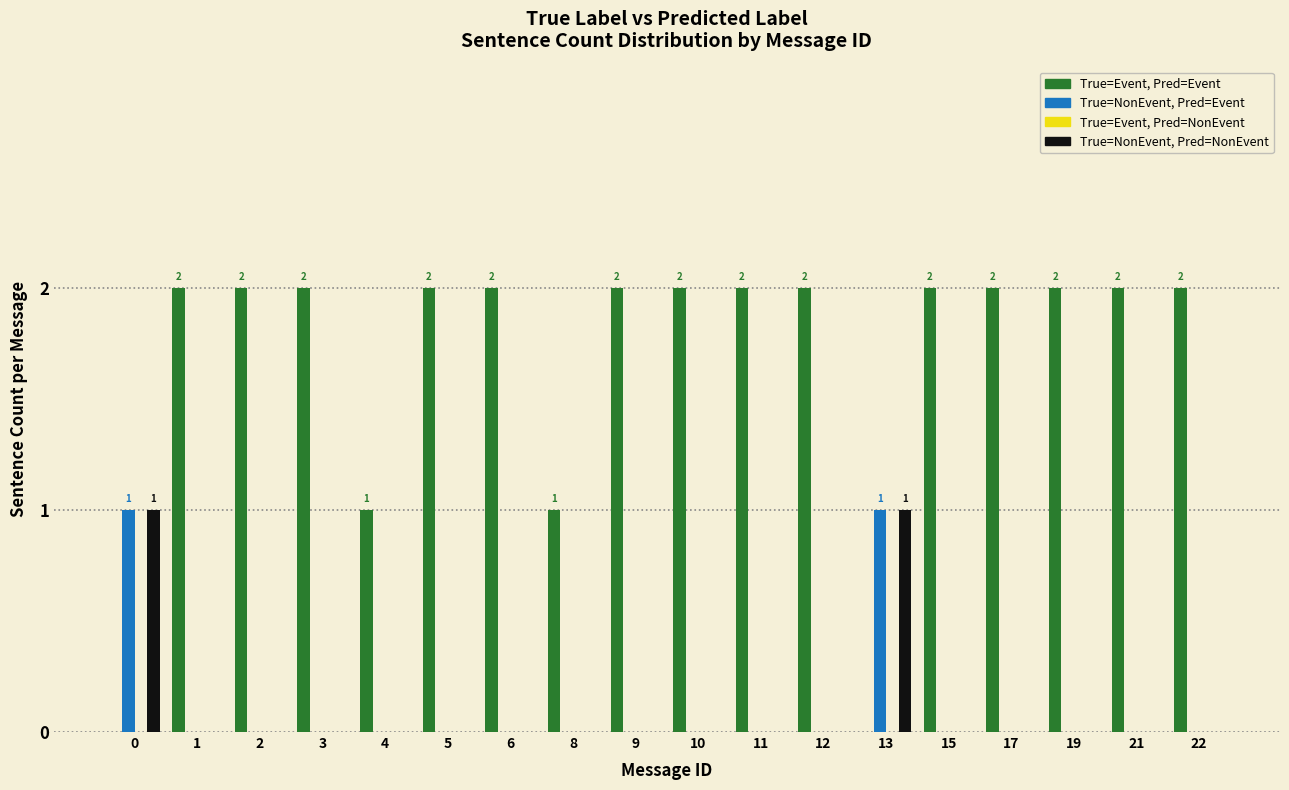

Which series has the largest total across all categories?

True=Event, Pred=Event